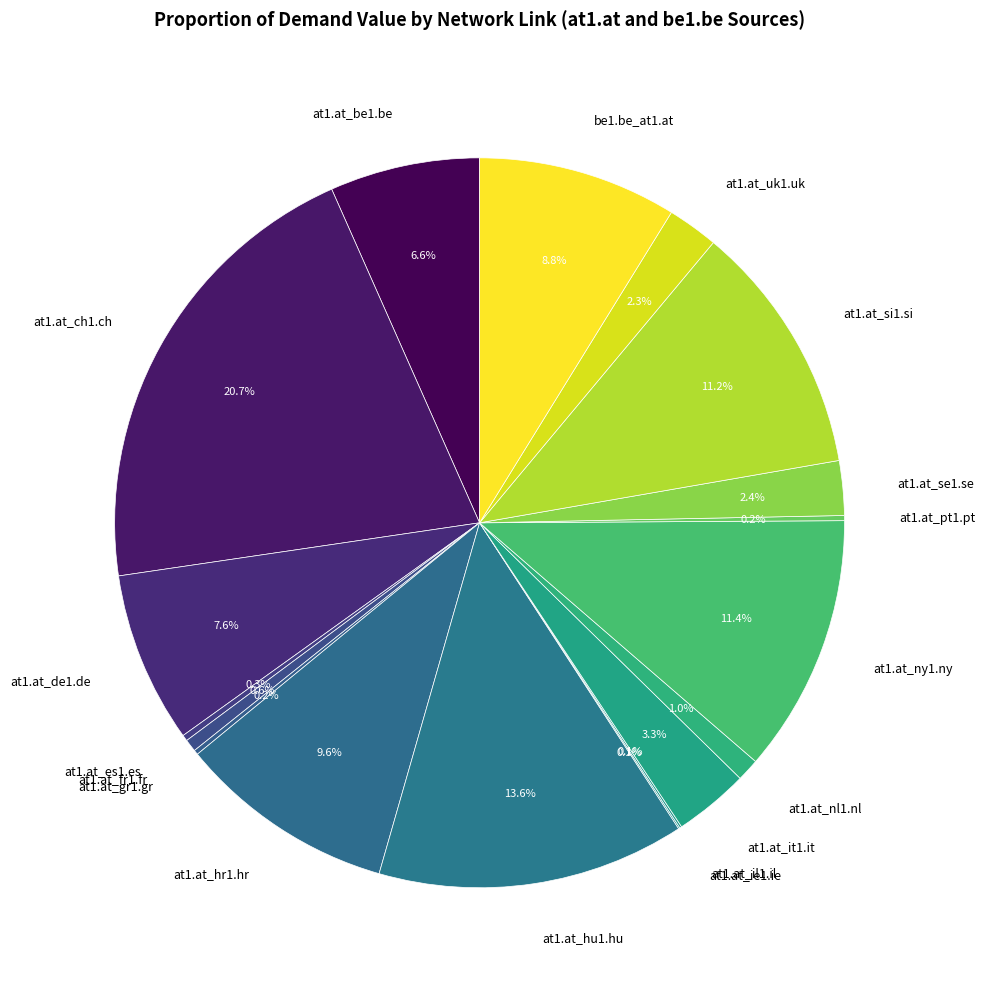

Which category has the biggest portion of the pie?

at1.at_ch1.ch